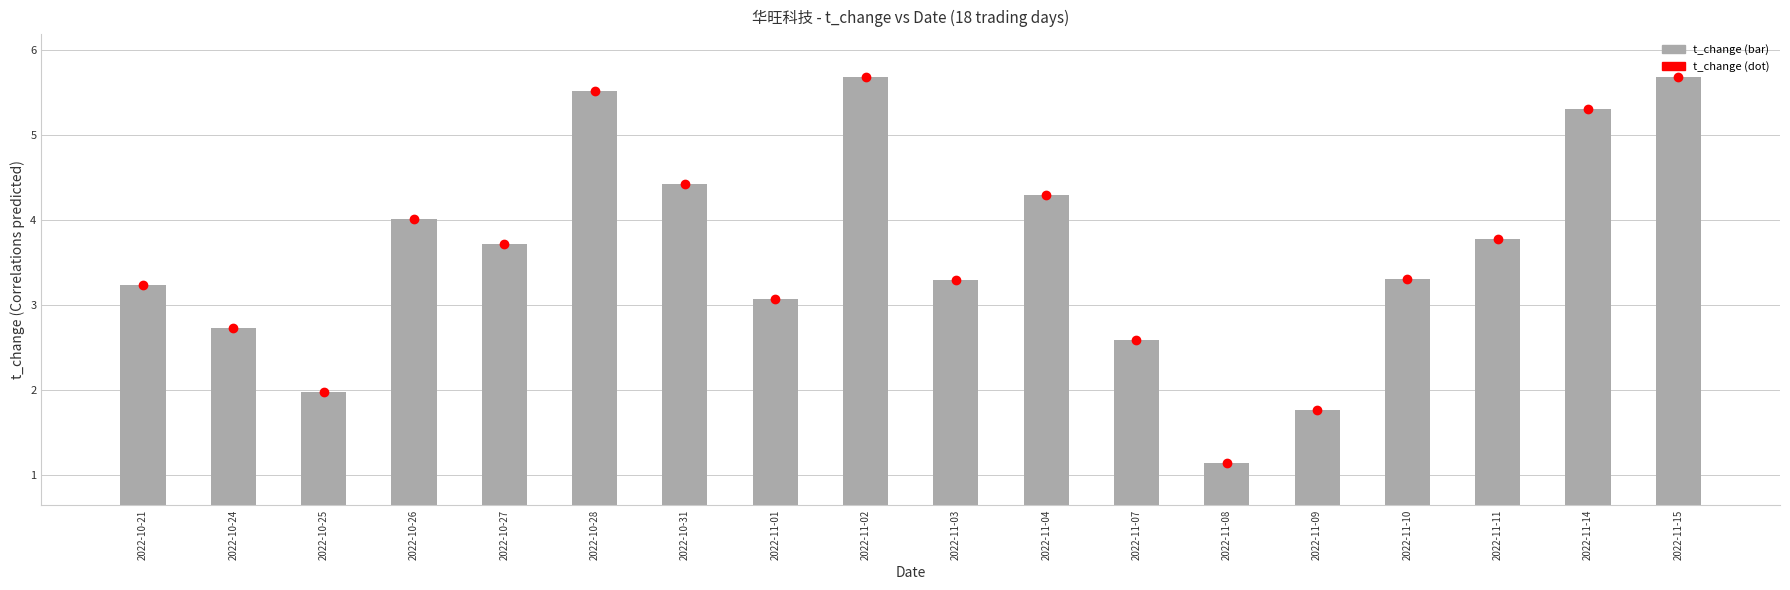

Reading left to right, what are all the values shown in this chart?

3.2	2.7	2.0	4.0	3.7	5.5	4.4	3.1	5.7	3.3	4.3	2.6	1.1	1.8	3.3	3.8	5.3	5.7